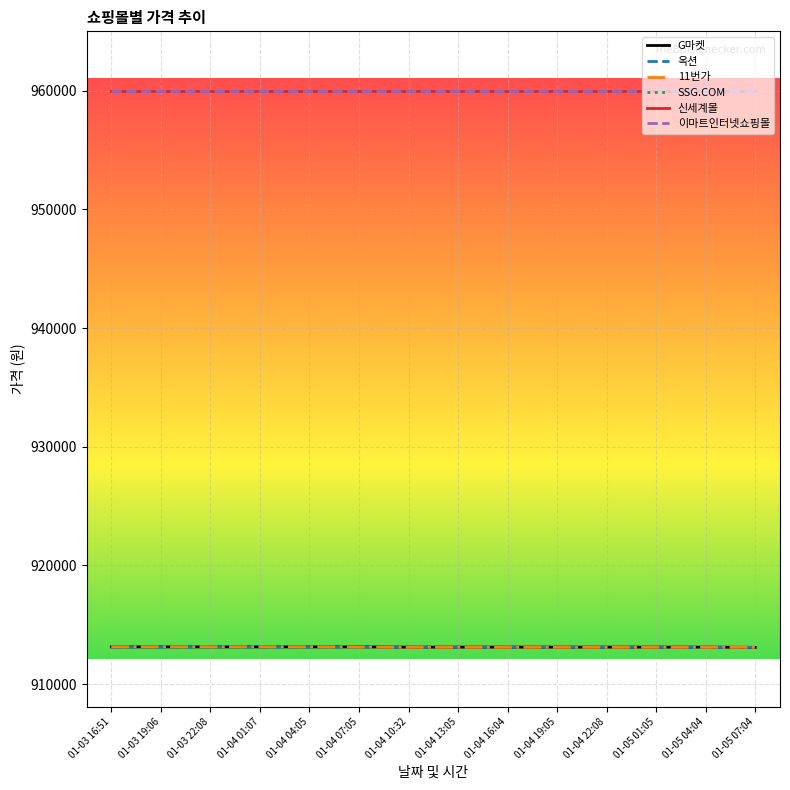

At which label does 신세계몰 reach its minimum?

01-03 16:51